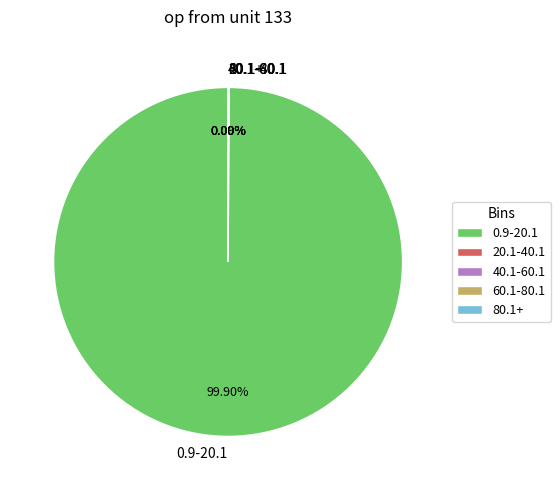

Which slice represents more than half of the pie?

0.9-20.1